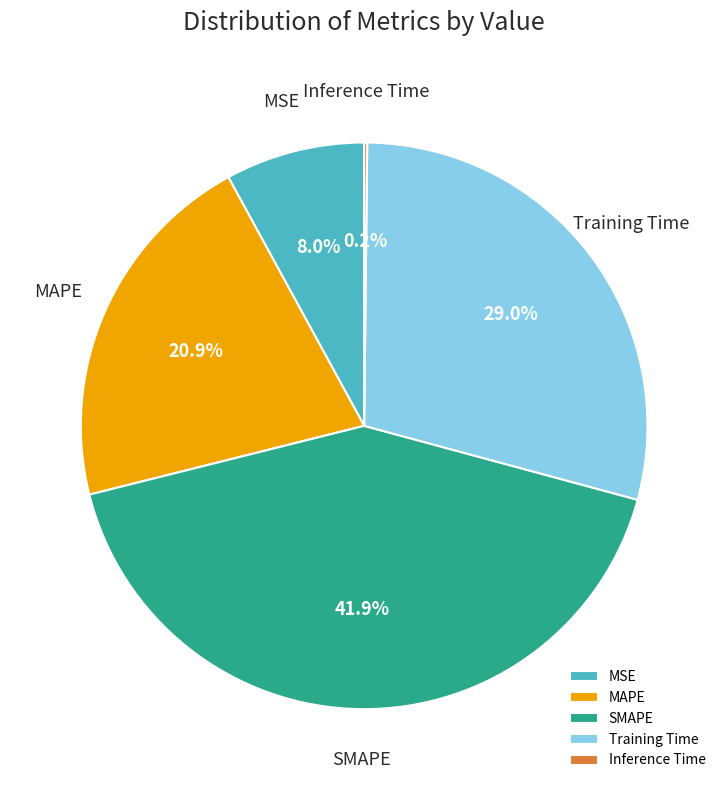

Does Training Time represent more than half of the total?

No